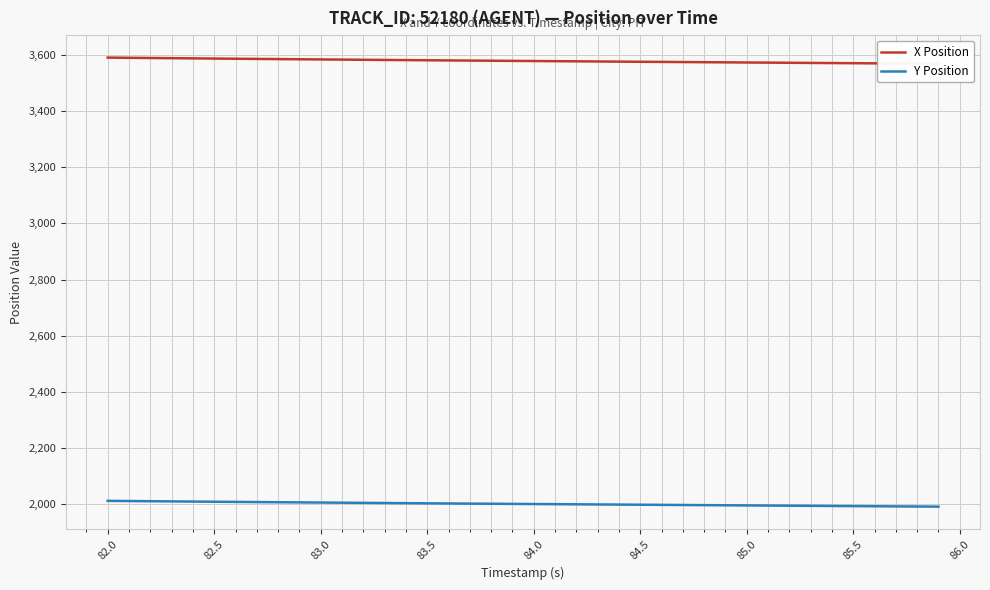

Which series has the largest total across all categories?

X Position